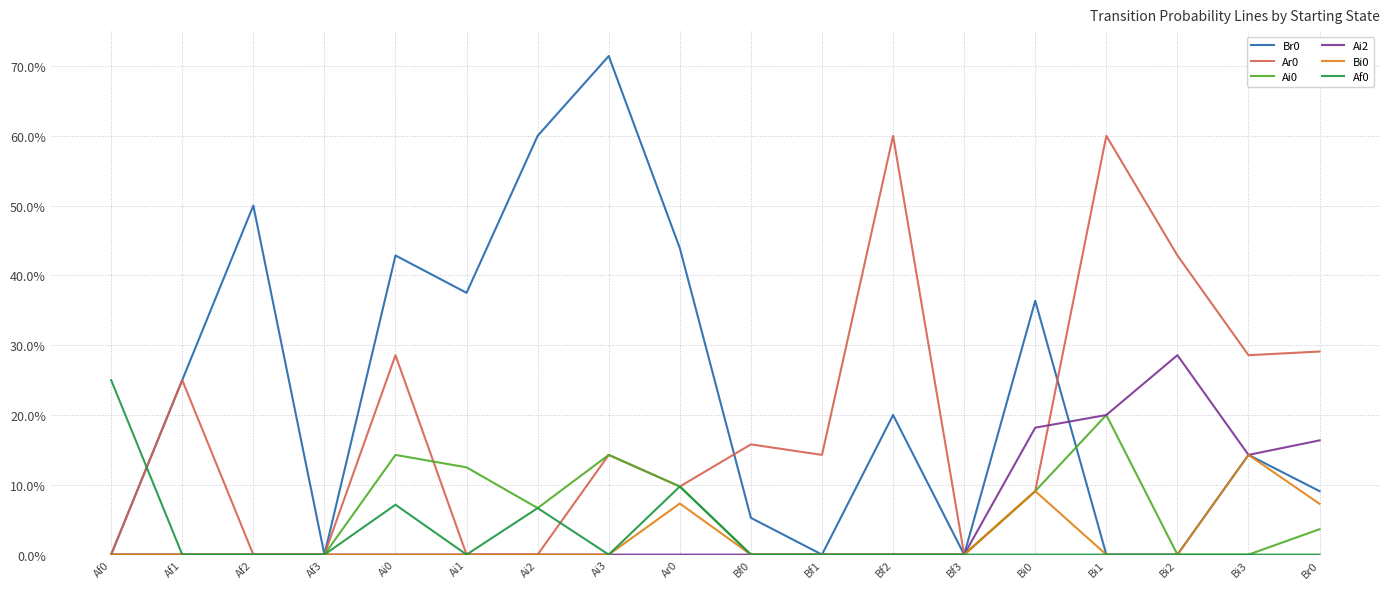

Which category has the highest value in the Bi0 series?

Bi3